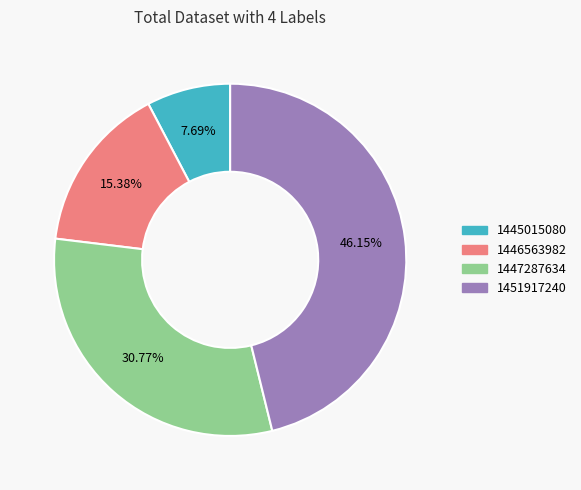

How many segments does this pie chart have?

4